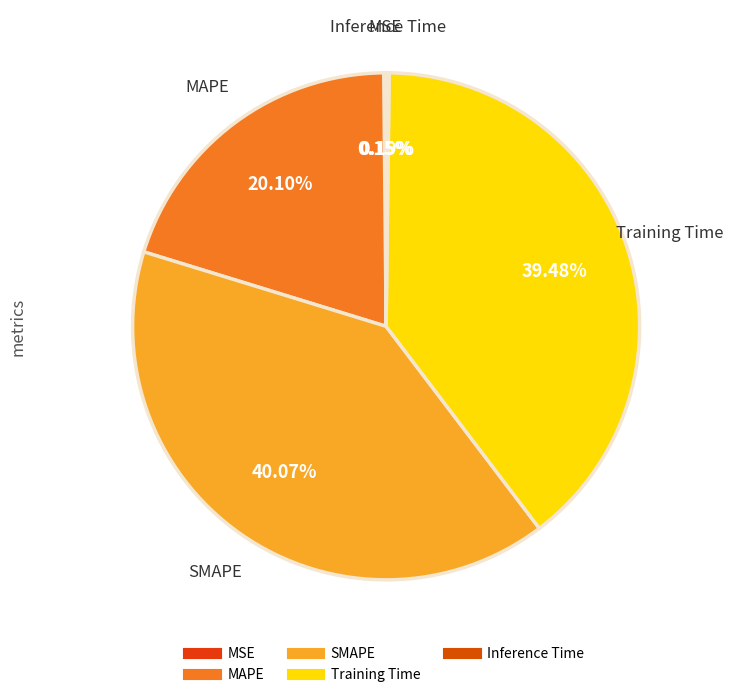

Between MAPE and SMAPE, which is larger?

SMAPE